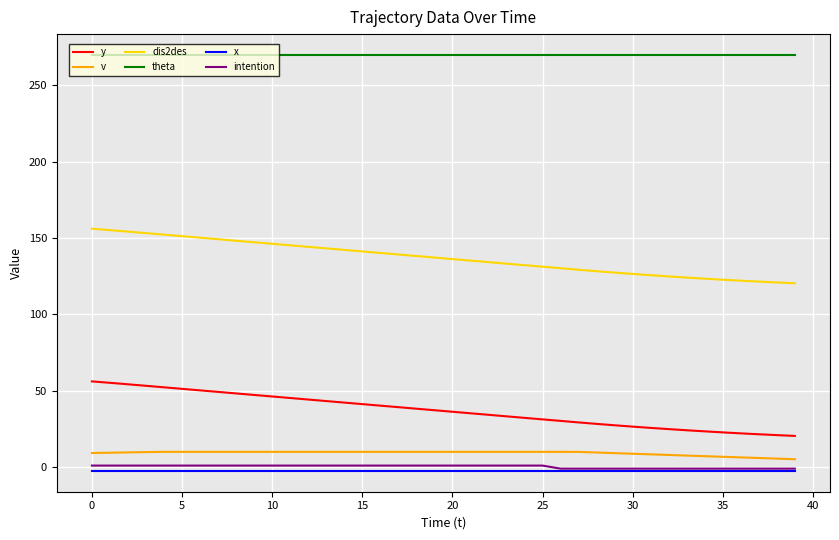

True or false: theta and dis2des cross at least once.

False